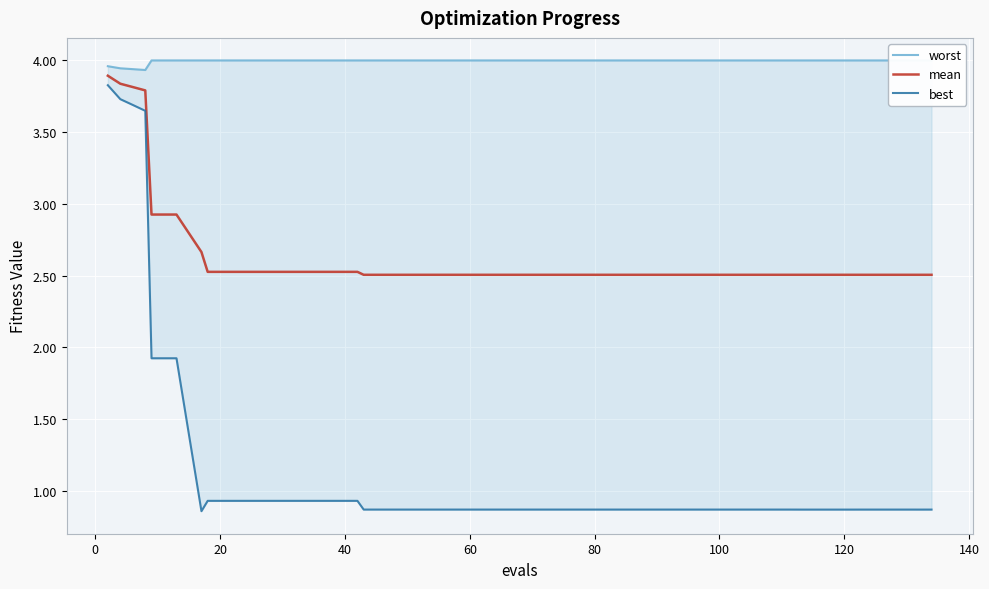

What is the minimum value for mean?

2.5